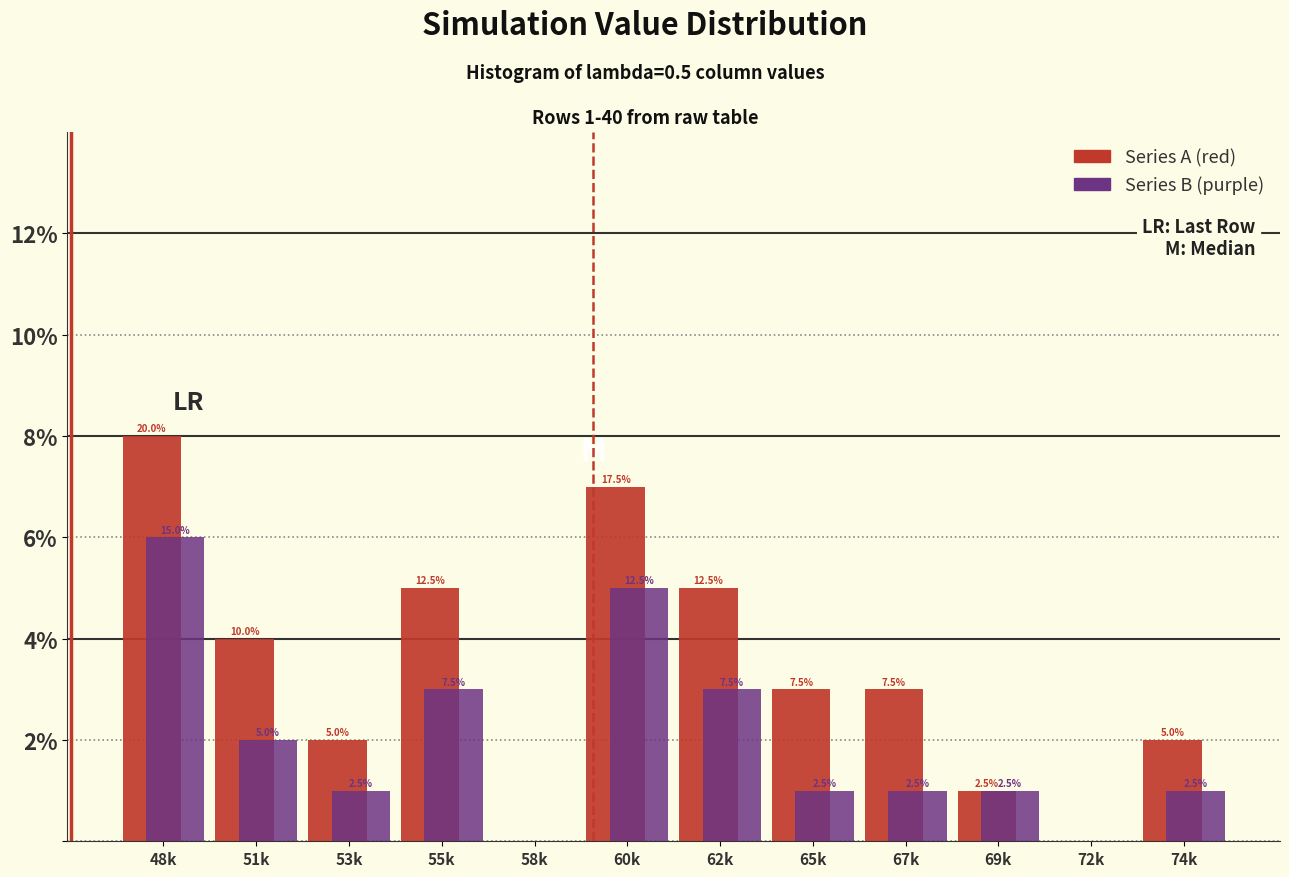

What are all the series names shown in the legend?

Series A (red), Series B (purple)